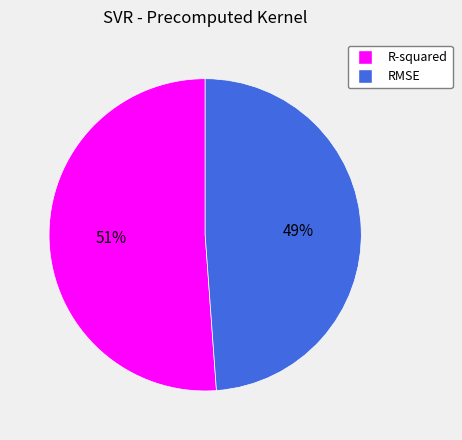

Do RMSE and R-squared together represent more than half of the pie?

Yes